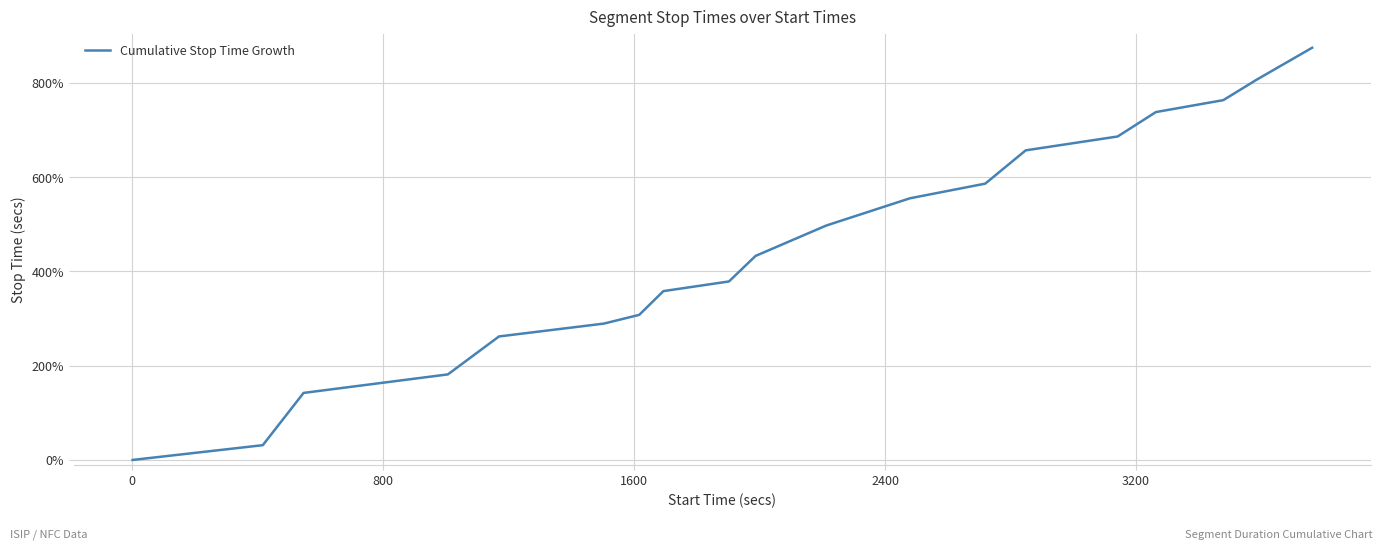

What is the difference between the maximum and minimum values?

874.2